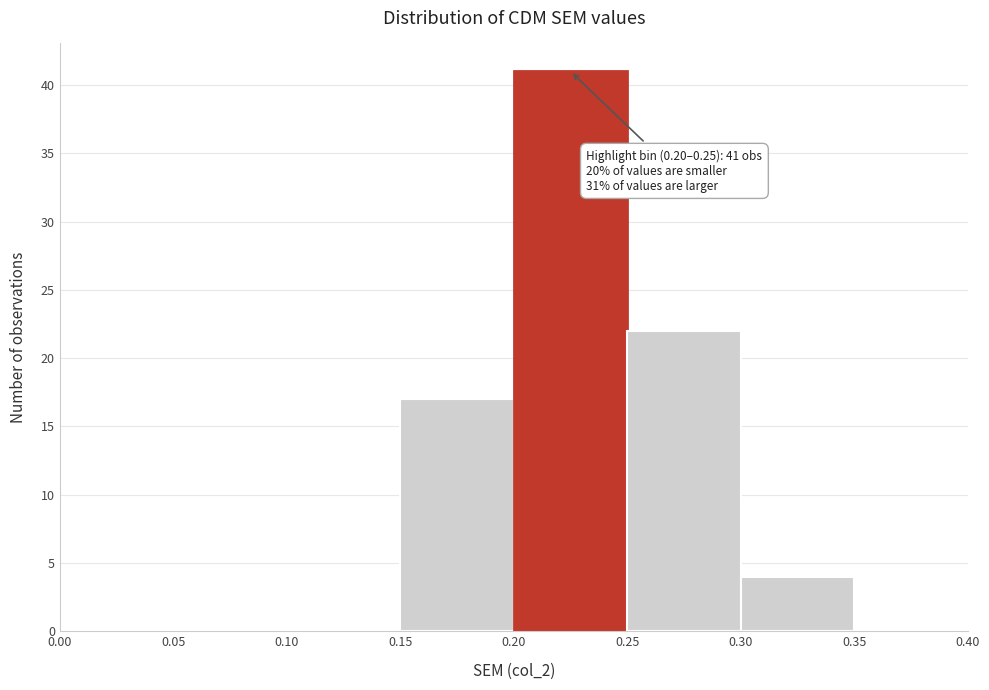

Which range on the x-axis has the tallest bar?

0.20 to 0.25